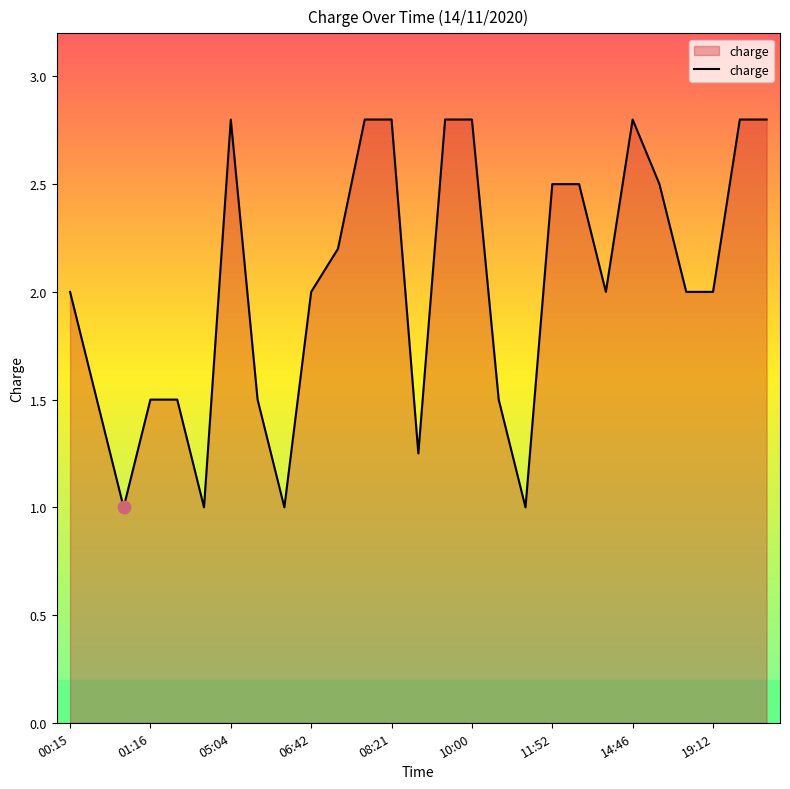

What is the maximum value shown in the chart?

2.8